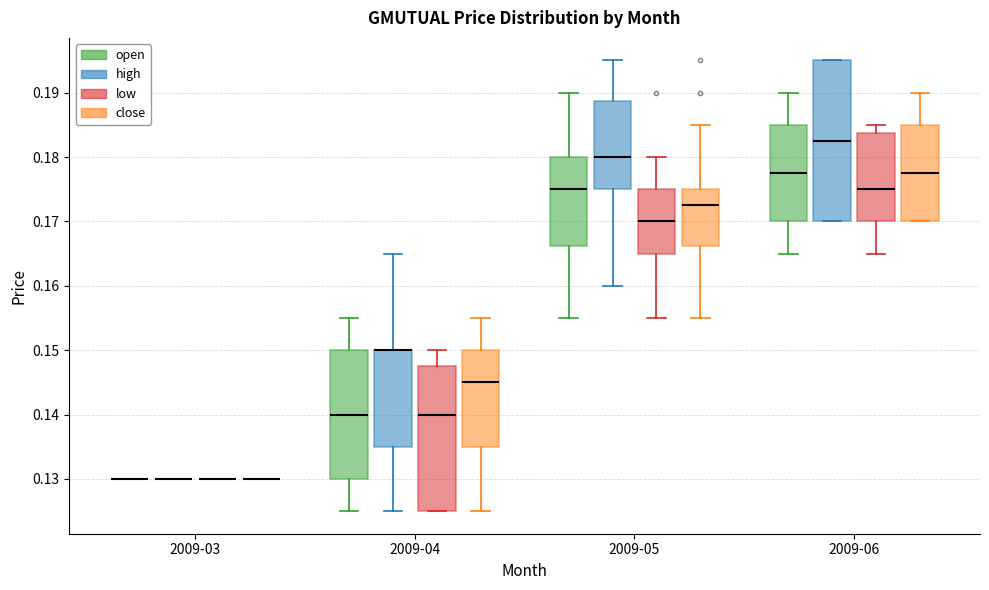

Reading left to right, read every box against the y-axis: the position of its median line, the range the box covers, and the ends of its whiskers. The values are not printed on the chart, so give them approximately, as read against the axis.

2009-03 (open): box collapsed to a line at 0.130, whiskers 0.130 to 0.130
2009-03 (high): box collapsed to a line at 0.130, whiskers 0.130 to 0.130
2009-03 (low): box collapsed to a line at 0.130, whiskers 0.130 to 0.130
2009-03 (close): box collapsed to a line at 0.130, whiskers 0.130 to 0.130
2009-04 (open): median 0.140, box 0.130 to 0.150, whiskers 0.125 to 0.155
2009-04 (high): median 0.150 (drawn on the box's upper edge), box 0.135 to 0.150, whiskers 0.125 to 0.165
2009-04 (low): median 0.140, box 0.125 to 0.148, whiskers 0.125 to 0.150
2009-04 (close): median 0.145, box 0.135 to 0.150, whiskers 0.125 to 0.155
2009-05 (open): median 0.175, box 0.166 to 0.180, whiskers 0.155 to 0.190
2009-05 (high): median 0.180, box 0.175 to 0.189, whiskers 0.160 to 0.195
2009-05 (low): median 0.170, box 0.165 to 0.175, whiskers 0.155 to 0.180
2009-05 (close): median 0.173, box 0.166 to 0.175, whiskers 0.155 to 0.185
2009-06 (open): median 0.178, box 0.170 to 0.185, whiskers 0.165 to 0.190
2009-06 (high): median 0.183, box 0.170 to 0.195, whiskers 0.170 to 0.195
2009-06 (low): median 0.175, box 0.170 to 0.184, whiskers 0.165 to 0.185
2009-06 (close): median 0.178, box 0.170 to 0.185, whiskers 0.170 to 0.190